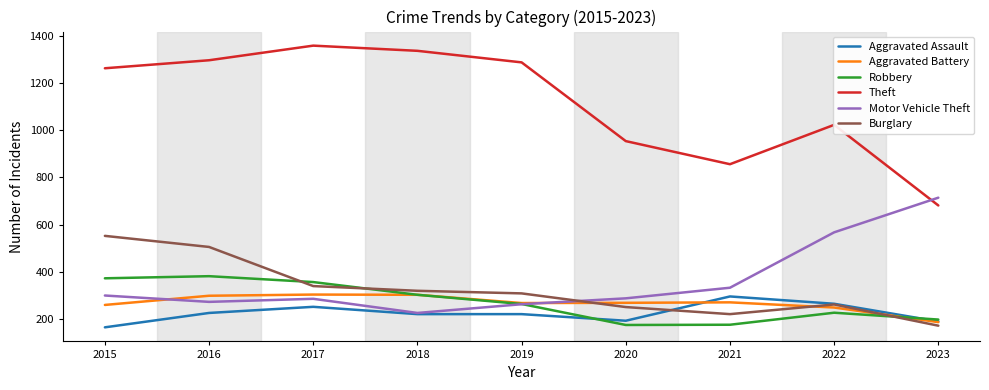

True or false: Aggravated Battery has a value of 248 at 2022.

True